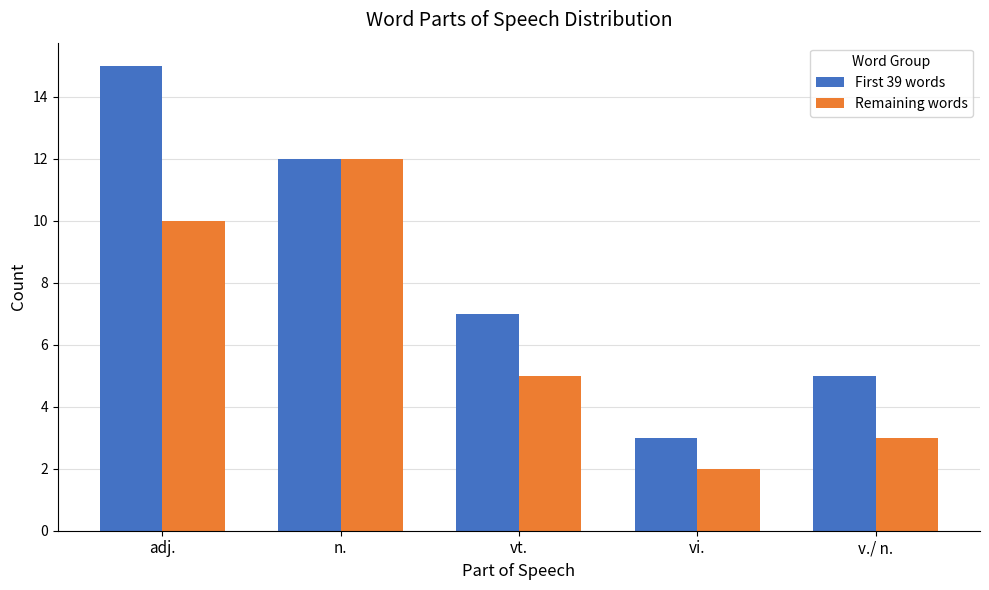

Between adj. and vt., which series saw the biggest shift?

First 39 words